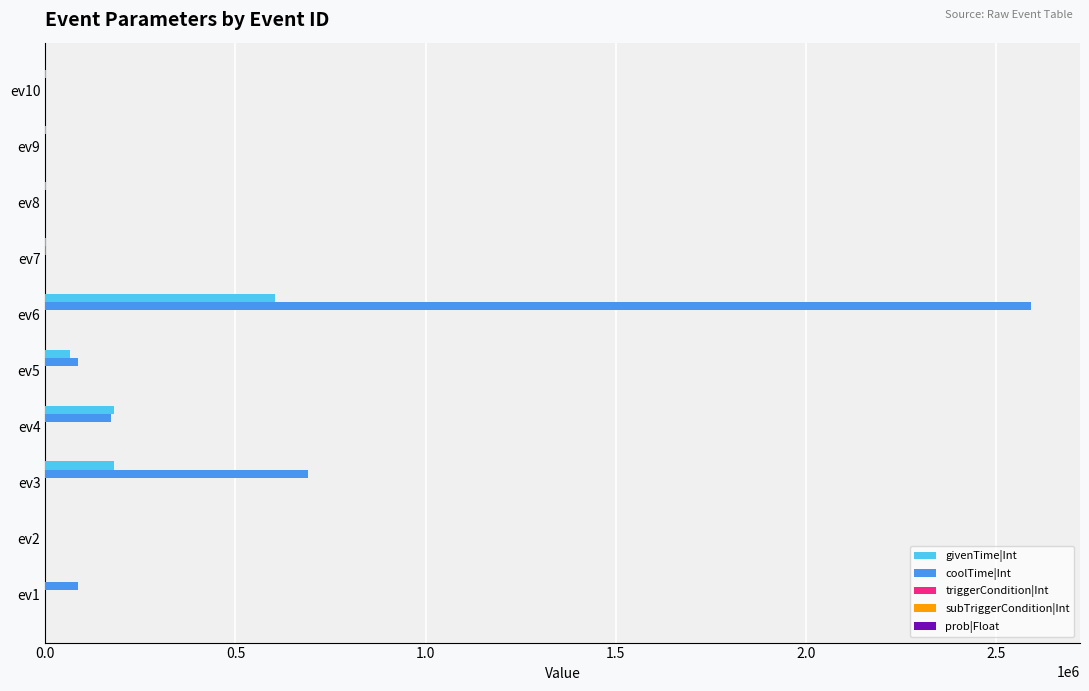

What is the greatest value displayed?

2592000.0